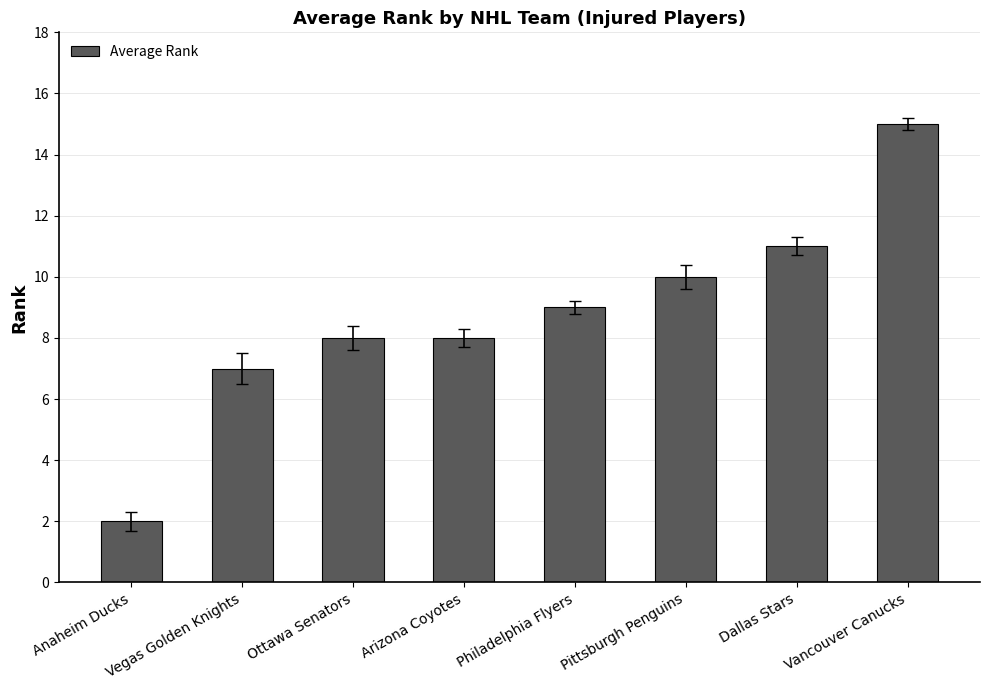

At which category does the chart reach its minimum across all series?

Anaheim Ducks